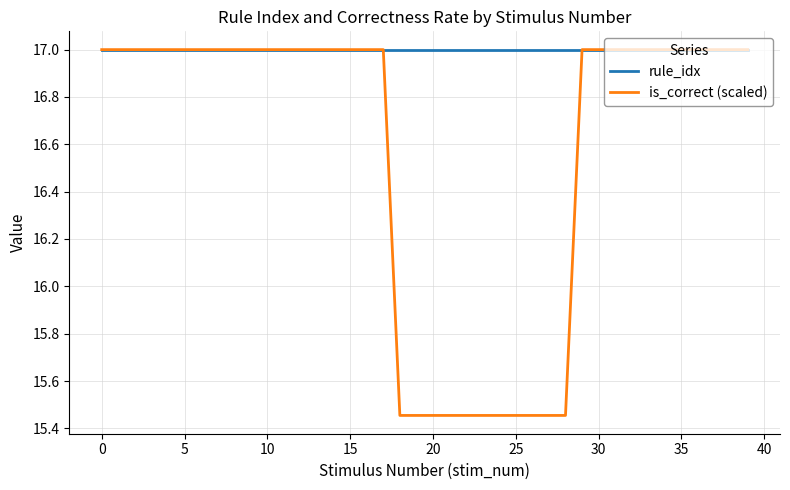

List the series in order of their overall mean, highest first.

rule_idx, is_correct (scaled)